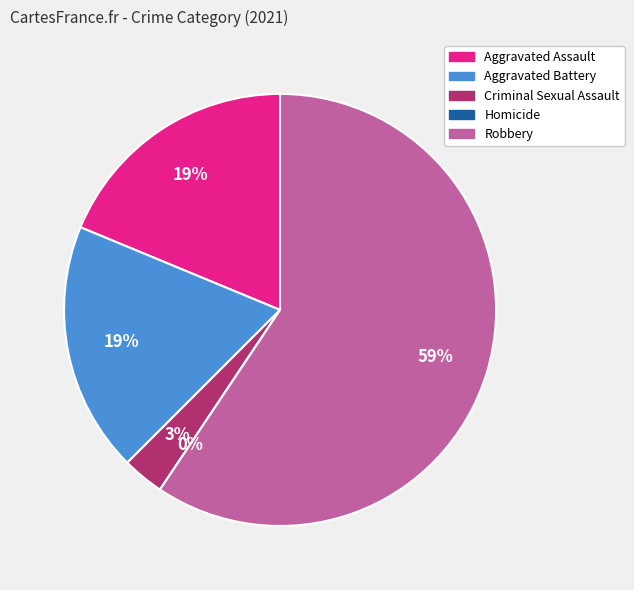

How many slices are in this pie chart?

5